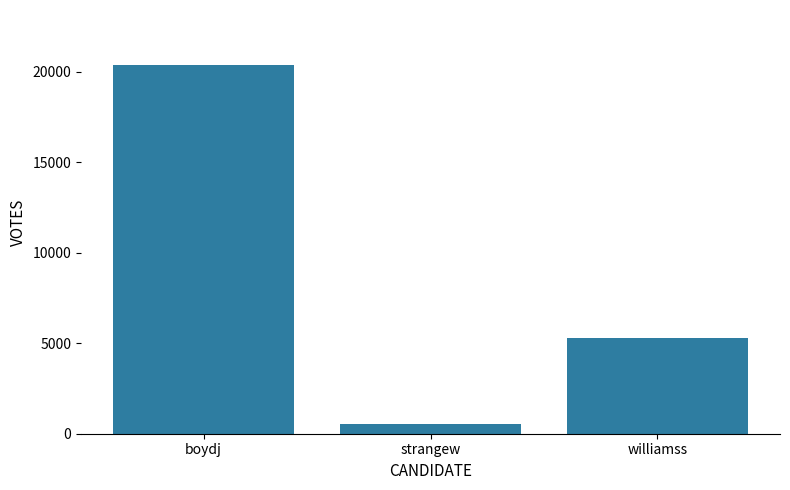

What is the label of the 3rd bar from the left?

williamss